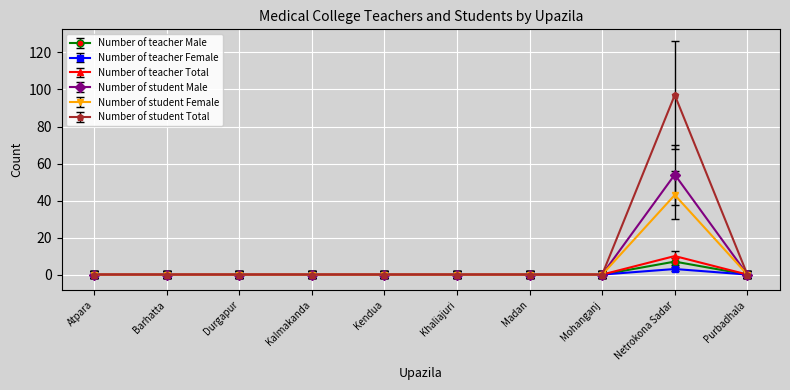

Does the chart display data point markers on the line(s)?

Yes